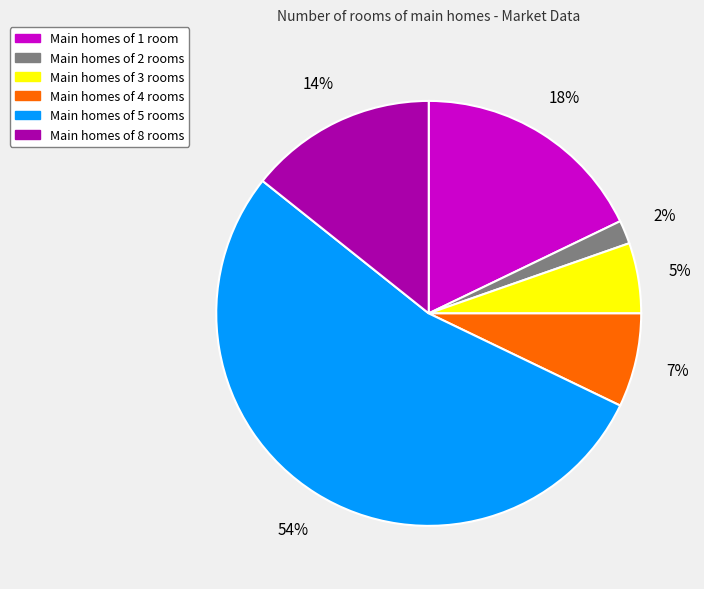

How many segments does this pie chart have?

6